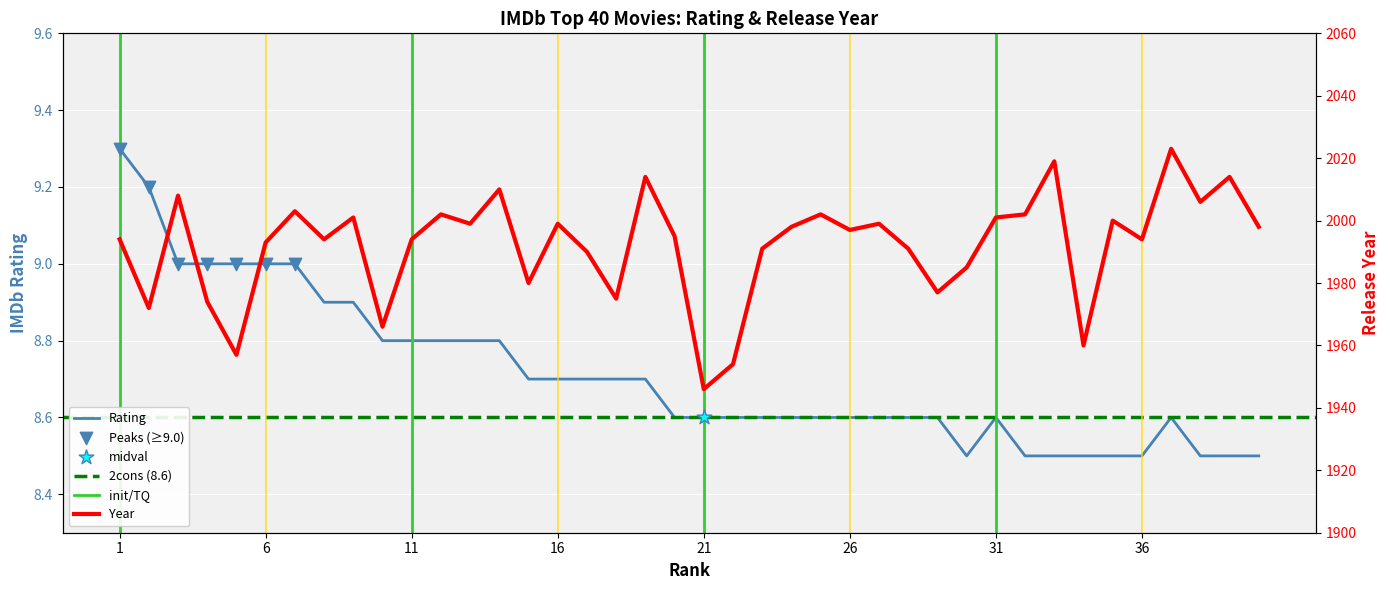

At how many categories does at least one series exceed 1434?

40